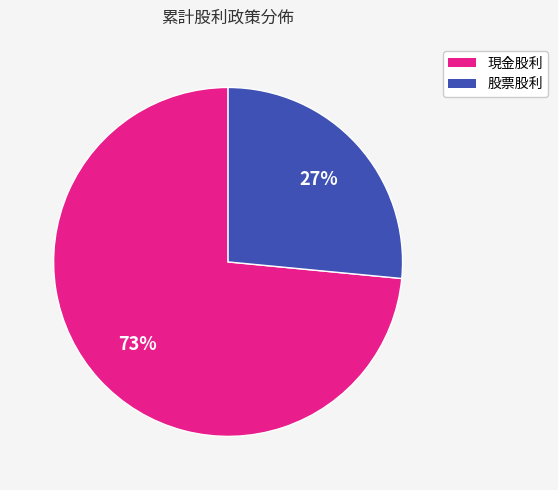

Which slice represents more than half of the pie?

現金股利